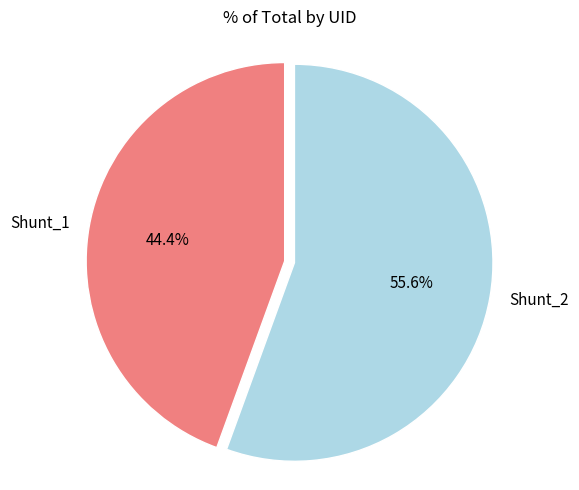

Does any single category account for the majority?

Yes